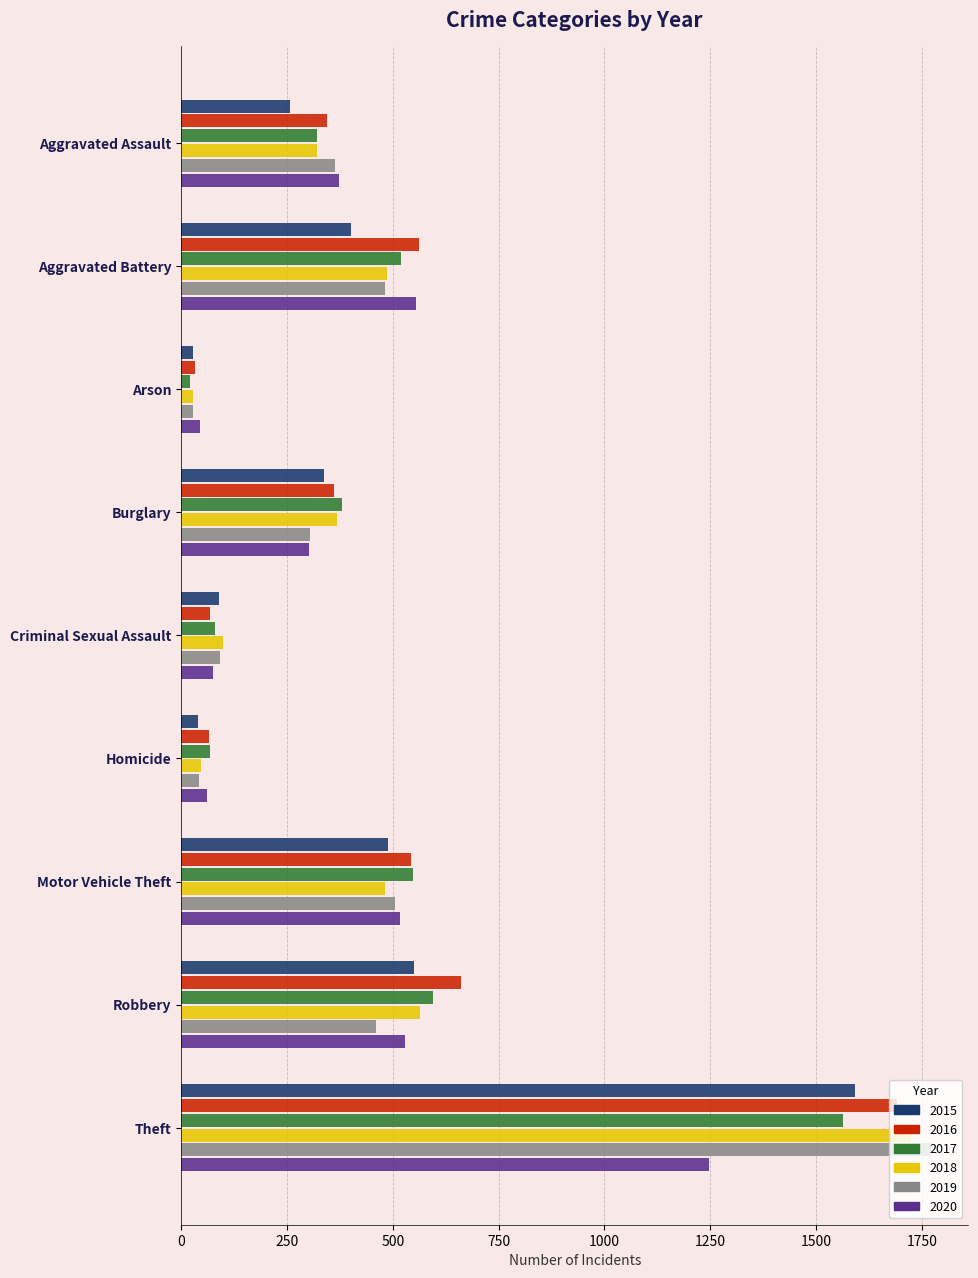

What is the total value across all series at Arson?

180